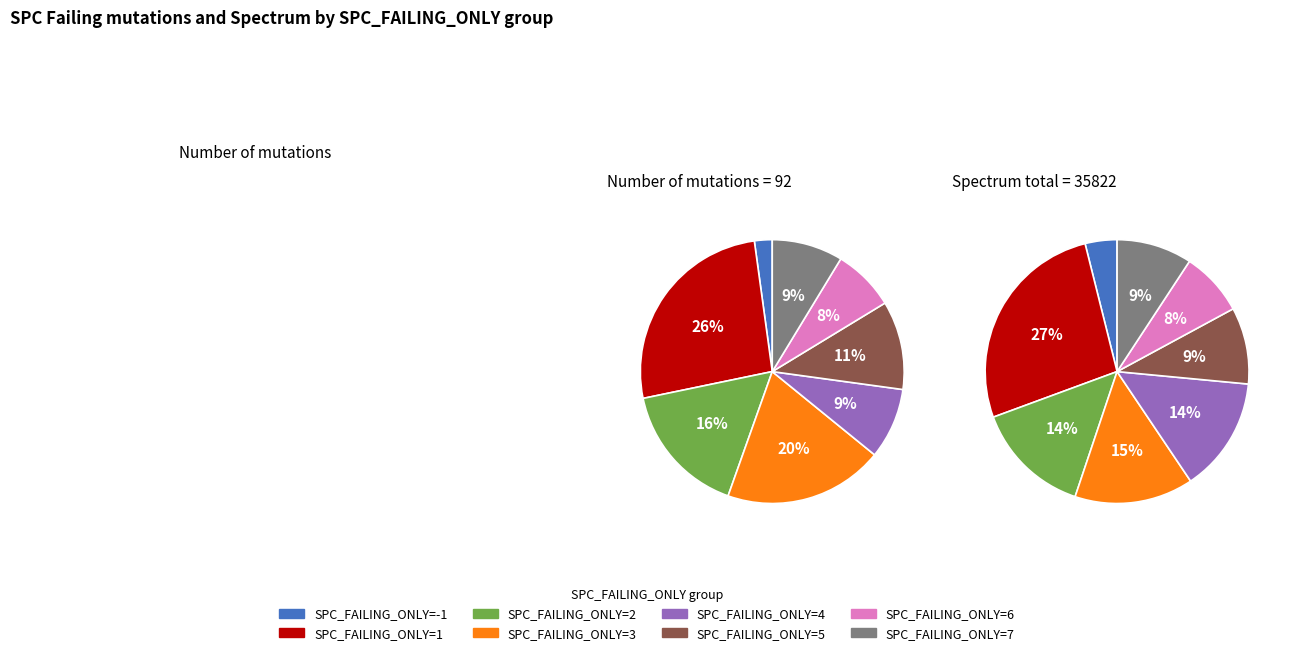

What percentage is NOT represented by SPC_FAILING_ONLY=3?

80.4%